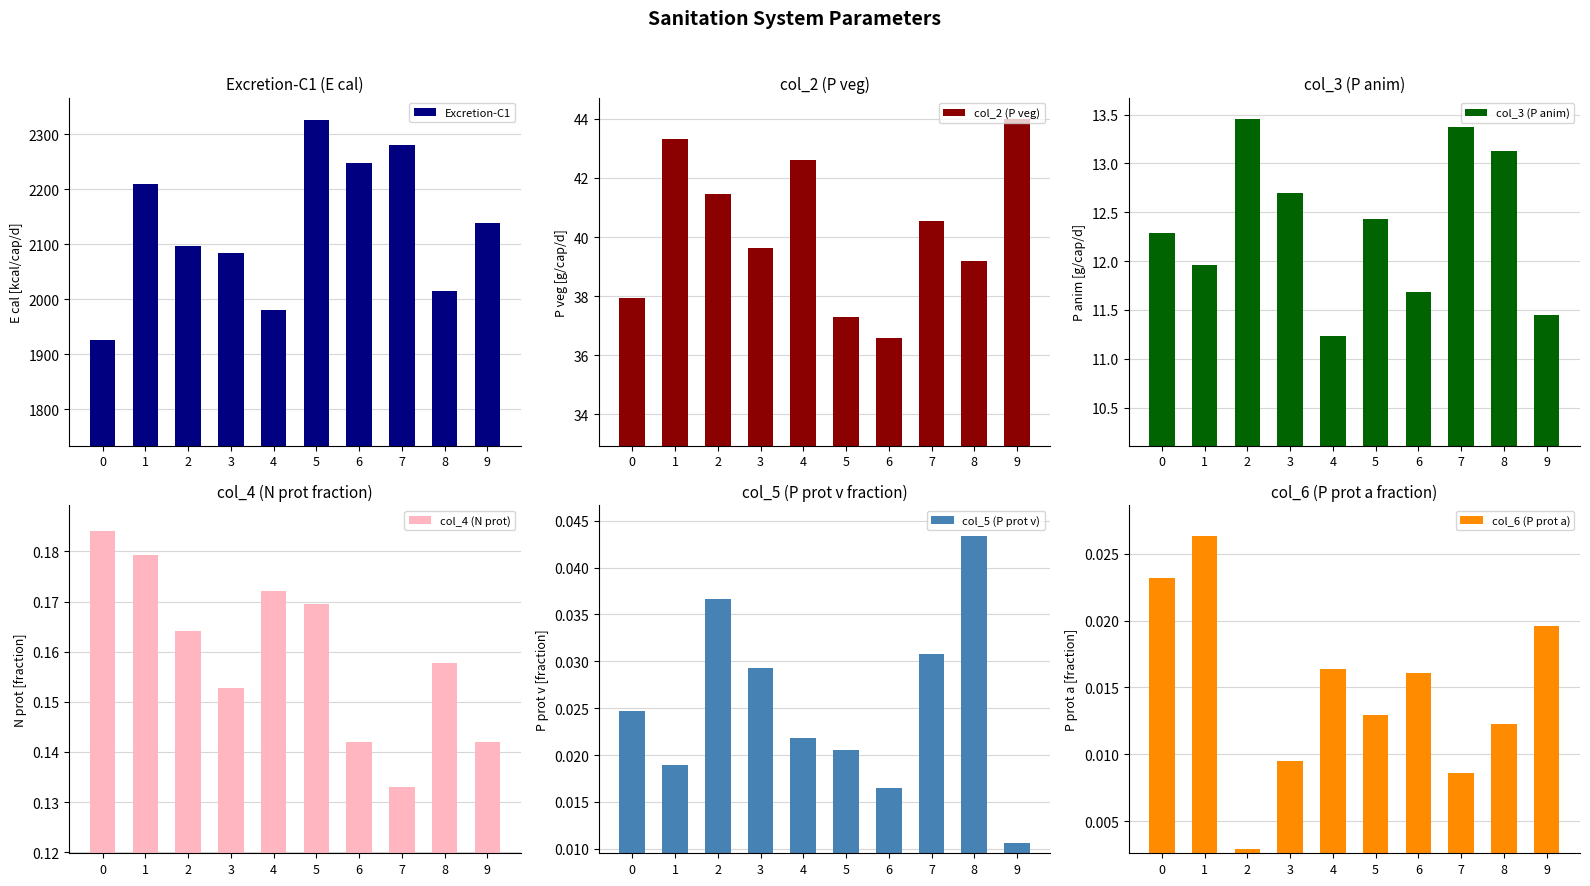

What is the value of the col_4 (N prot) bar at the 3rd from the left?

0.2